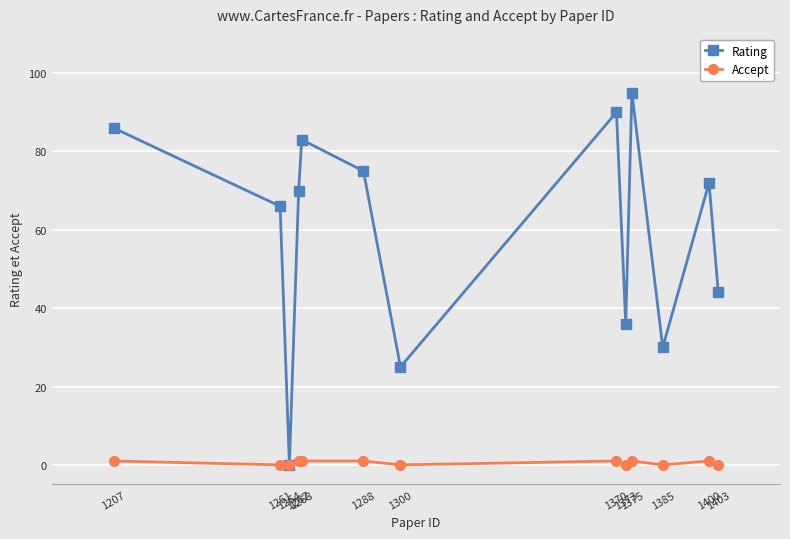

List the series in order of their peak value, highest first.

Rating, Accept